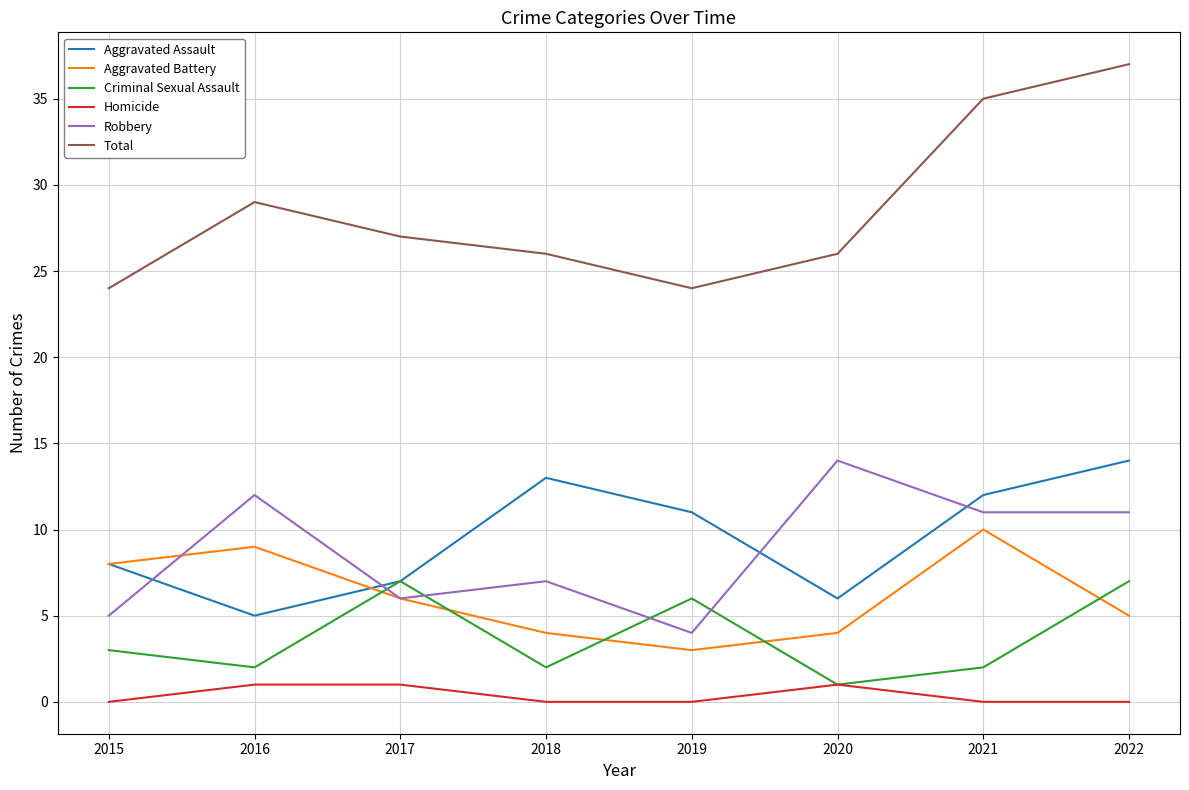

Read the Criminal Sexual Assault value at 2015.

3